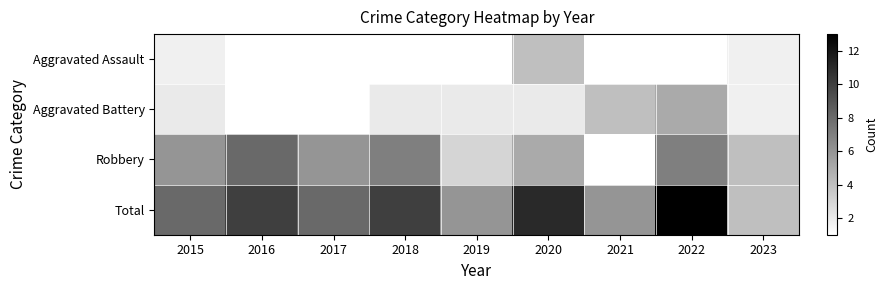

The Aggravated Battery series shows 3.0 at 2018. True or false?

False